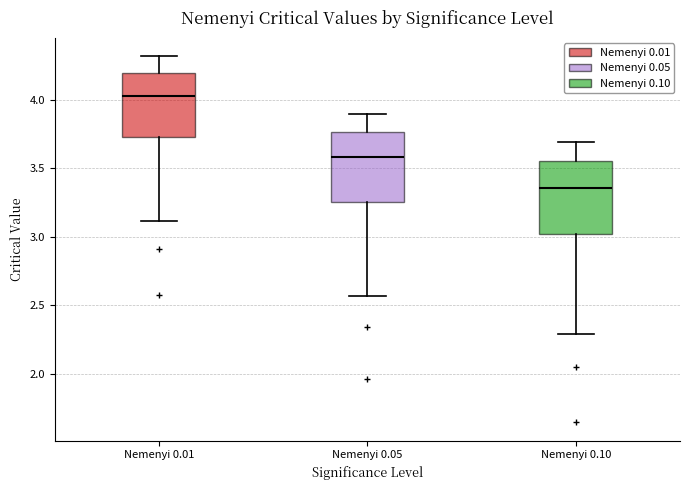

Where does the upper whisker of the box for Nemenyi 0.05 end on the y-axis? The values are not printed on the chart, so give them approximately, as read against the axis.

3.90